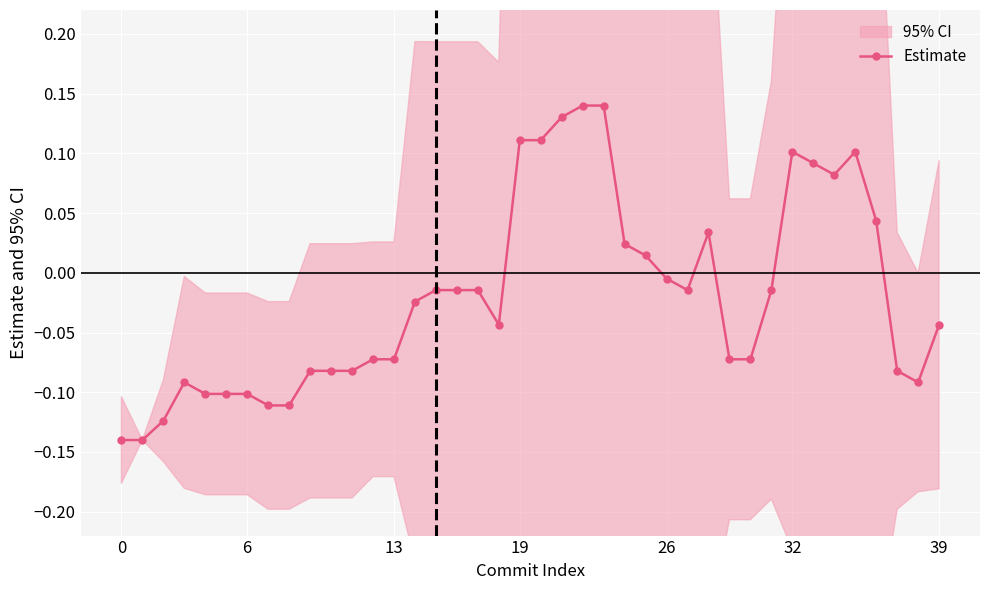

The Estimate series shows -0.2 at 0. True or false?

False